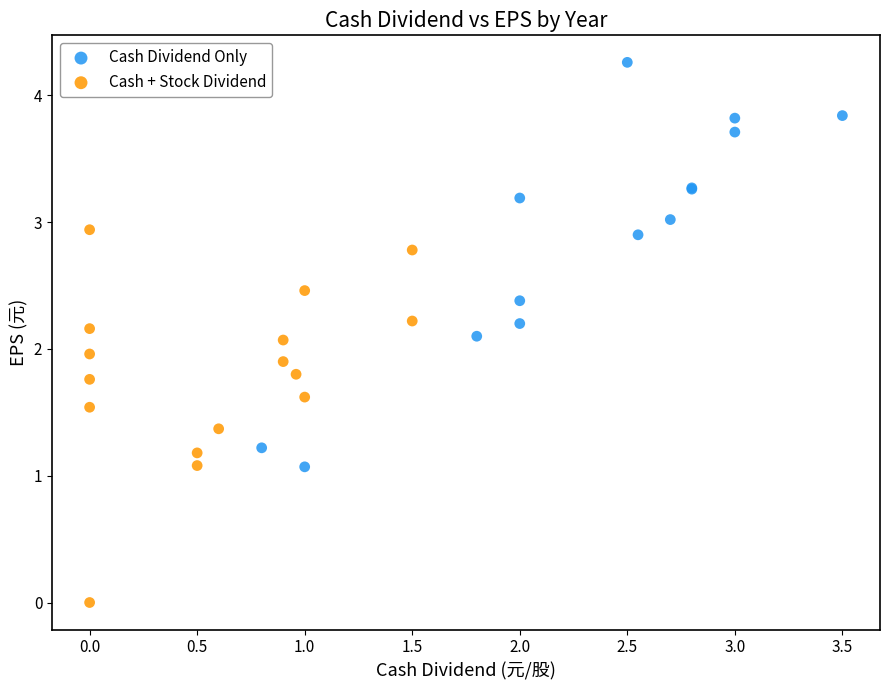

Which series has the widest spread of Y values?

Cash Dividend Only